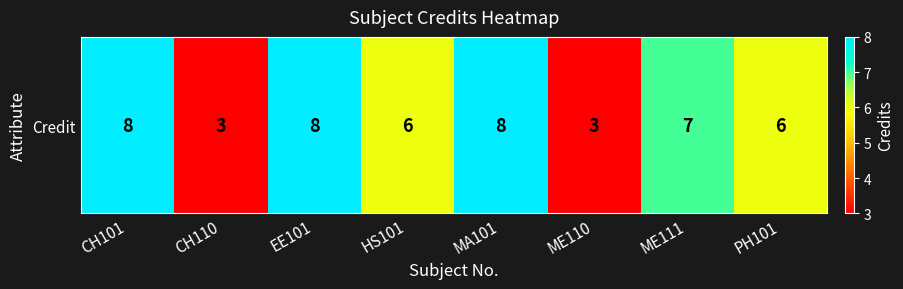

True or false: the data shows 8 at MA101.

True